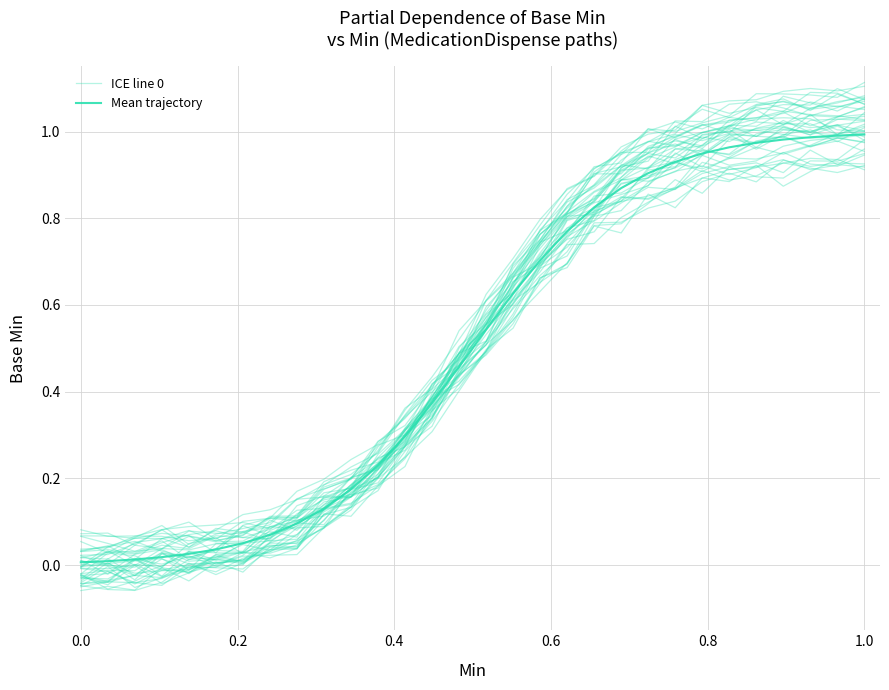

How many values in the ICE line 0 series are below 0?

3